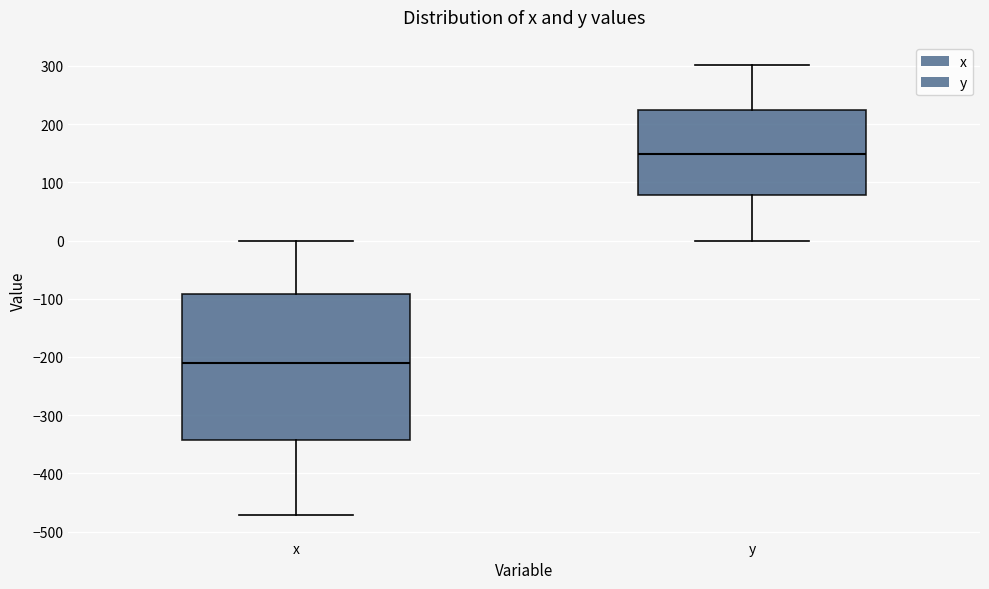

Reading left to right, transcribe this box plot: for each box, give where its median line is, the range the box spans, and where its two whiskers end, as read against the y-axis. The values are not printed on the chart, so give them approximately, as read against the axis.

x: median -210, box -340 to -90, whiskers -470 to 0
y: median 150, box 80 to 230, whiskers 0 to 300